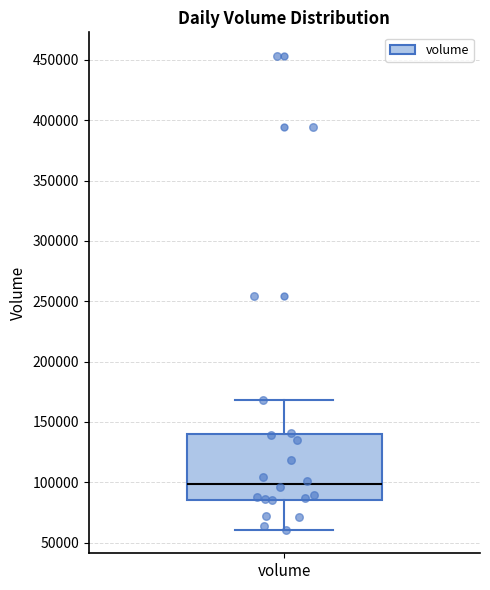

Read this box plot against the y-axis: the position of the median line, the range covered by the box, and the ends of both whiskers. The values are not printed on the chart, so give them approximately, as read against the axis.

median 100000, box 85000 to 140000, whiskers 60000 to 170000